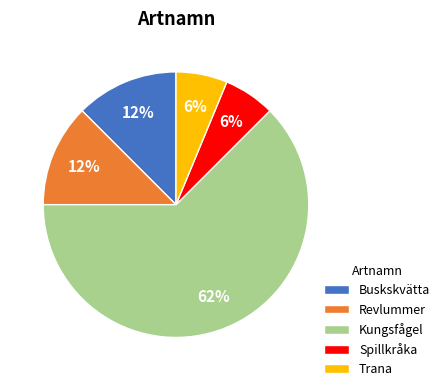

Does Revlummer represent more than half of the total?

No